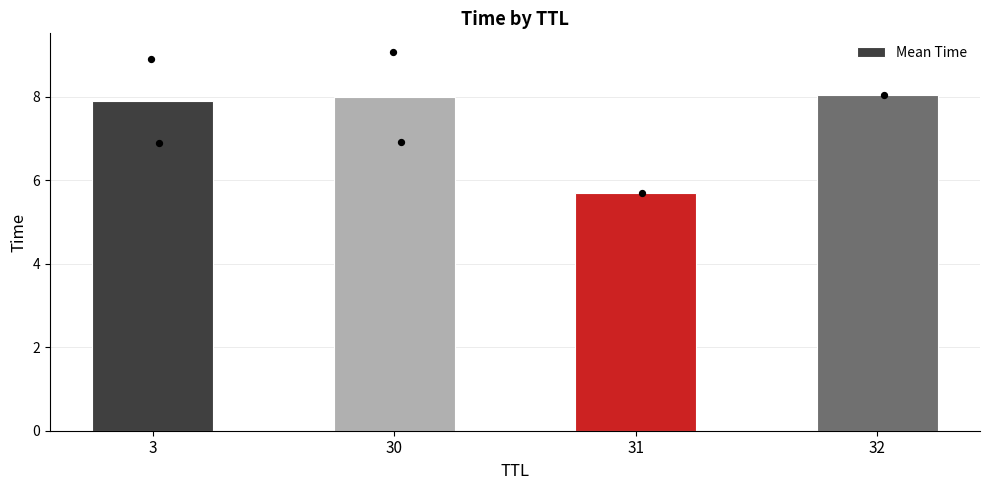

What is the change in value from 3 to 32?

+0.2